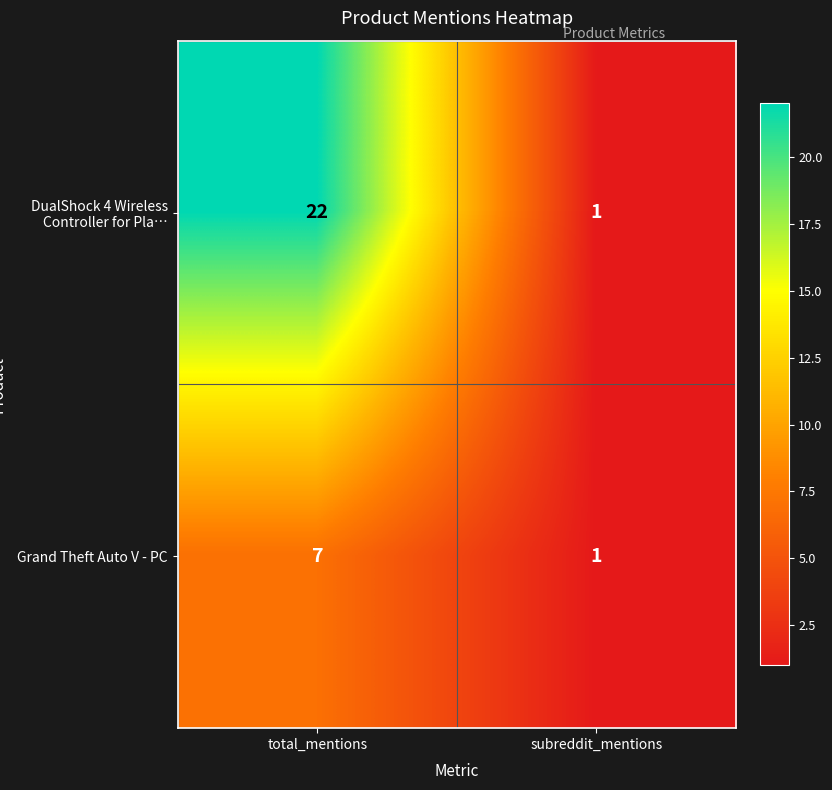

What is the sum of all DualShock 4 Wireless Controller for Pla… values?

23